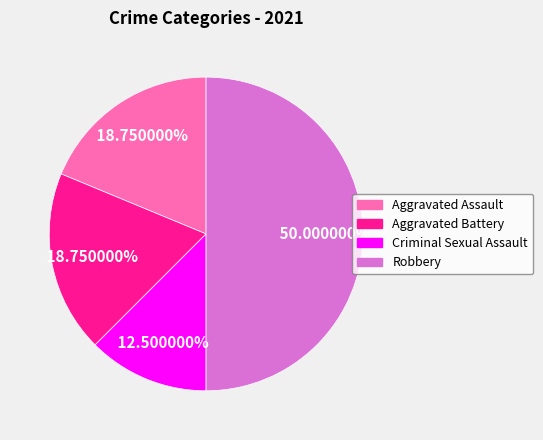

What is the largest slice in the pie chart?

Robbery